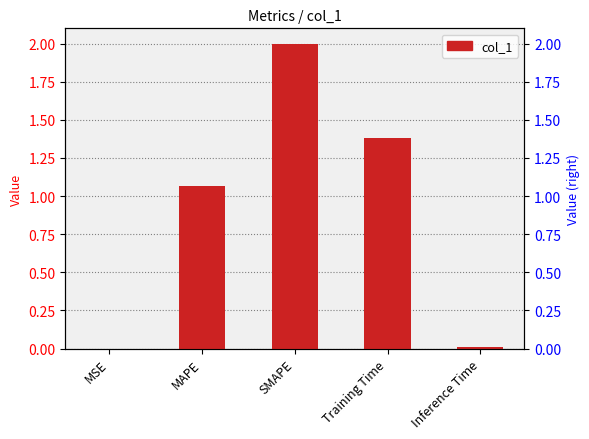

How many values exceed 1?

3